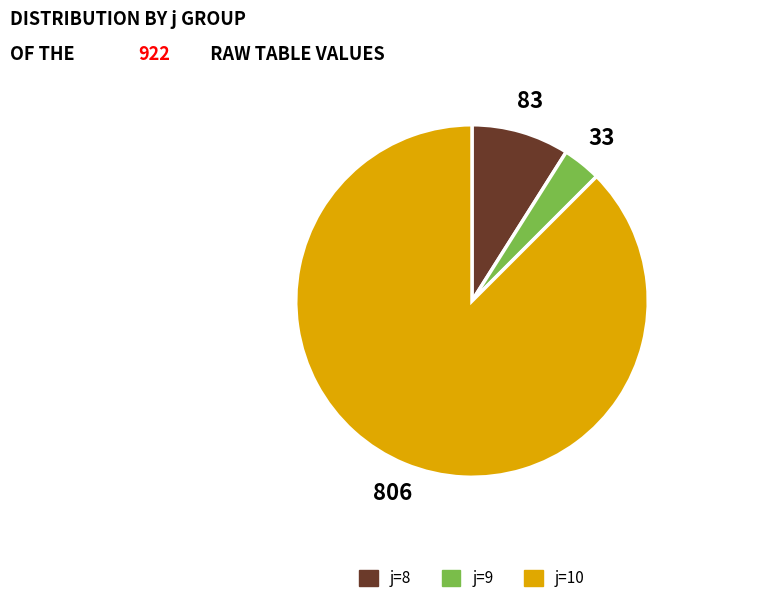

Is the sum of j=10 and j=8 greater than half?

Yes